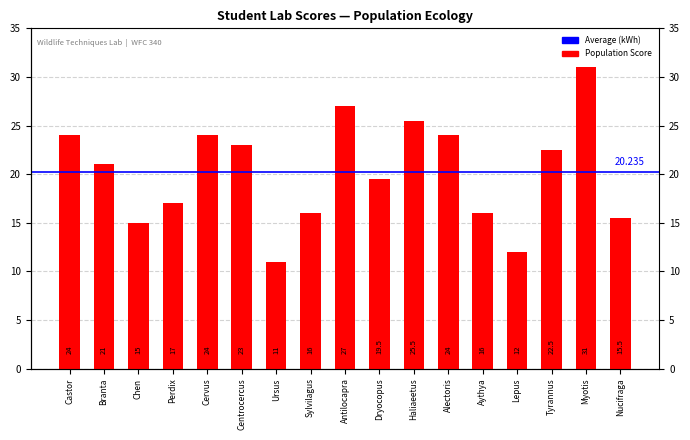

Reading left to right, transcribe all the data shown in this chart.

Castor=24.0	Branta=21.0	Chen=15.0	Perdix=17.0	Cervus=24.0	Centrocercus=23.0	Ursus=11.0	Sylvilagus=16.0	Antilocapra=27.0	Dryocopus=19.5	Haliaeetus=25.5	Alectoris=24.0	Aythya=16.0	Lepus=12.0	Tyrannus=22.5	Myotis=31.0	Nucifraga=15.5